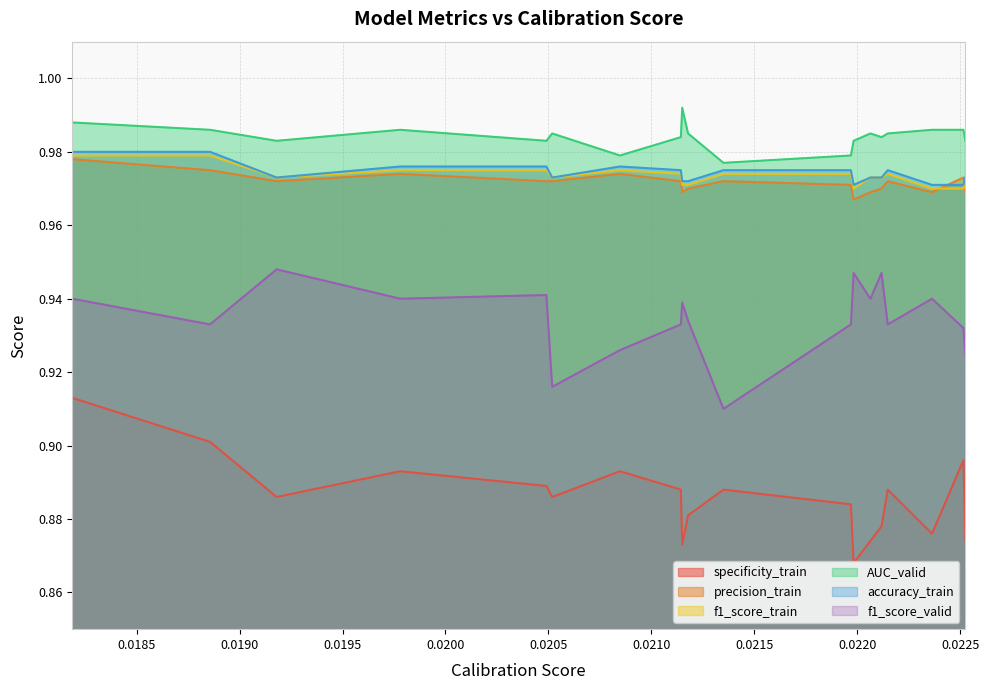

Which has a higher value, 0.02206412827310938 or 0.0211785805048017?

0.0211785805048017